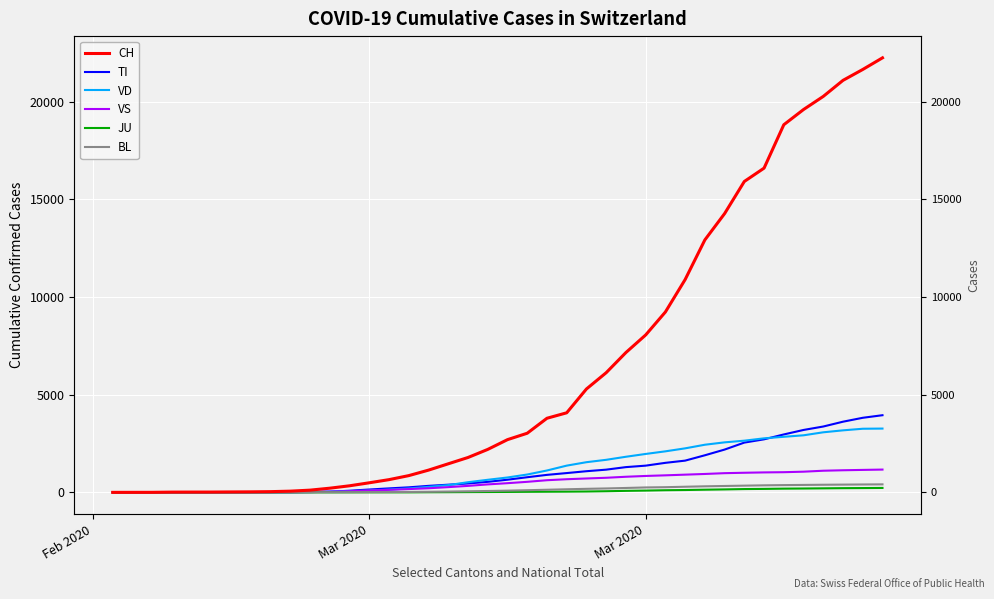

Reading right to left, what are all the values shown in this chart?

CH: 22253	21657	21100	20278	19606	18827	16605	15922	14276	12928	10897	9237	8060	7161	6128	5294	4075	3795	3028	2700	2200	1786	1463	1139	858	652	491	337	214	114	62	37	27	22	16	15	13	2	1	0
TI: 3951	3819	3619	3372	3196	2966	2716	2549	2191	1899	1625	1512	1368	1293	1163	1083	988	896	775	648	539	455	393	333	258	204	146	84	35	12	1	0	0	0	0	0	0	0	0	0
VD: 3267	3258	3176	3076	2922	2846	2767	2647	2561	2439	2254	2101	1967	1823	1667	1545	1369	1120	914	762	644	520	371	281	199	141	90	57	34	22	17	10	8	6	4	4	4	0	0	0
VS: 1167	1150	1132	1108	1059	1033	1022	1004	983	942	907	872	840	799	747	711	673	622	540	470	408	332	268	210	169	128	96	57	34	22	17	14	12	10	7	6	6	0	0	0
JU: 226	220	215	206	197	190	177	169	151	136	120	109	91	77	58	44	37	33	28	22	18	14	9	6	1	1	1	0	0	0	0	0	0	0	0	0	0	0	0	0
BL: 410	404	397	390	381	372	360	344	327	310	288	265	252	225	200	181	158	134	110	88	70	56	42	30	22	17	14	9	5	3	1	1	1	1	1	1	0	0	0	0